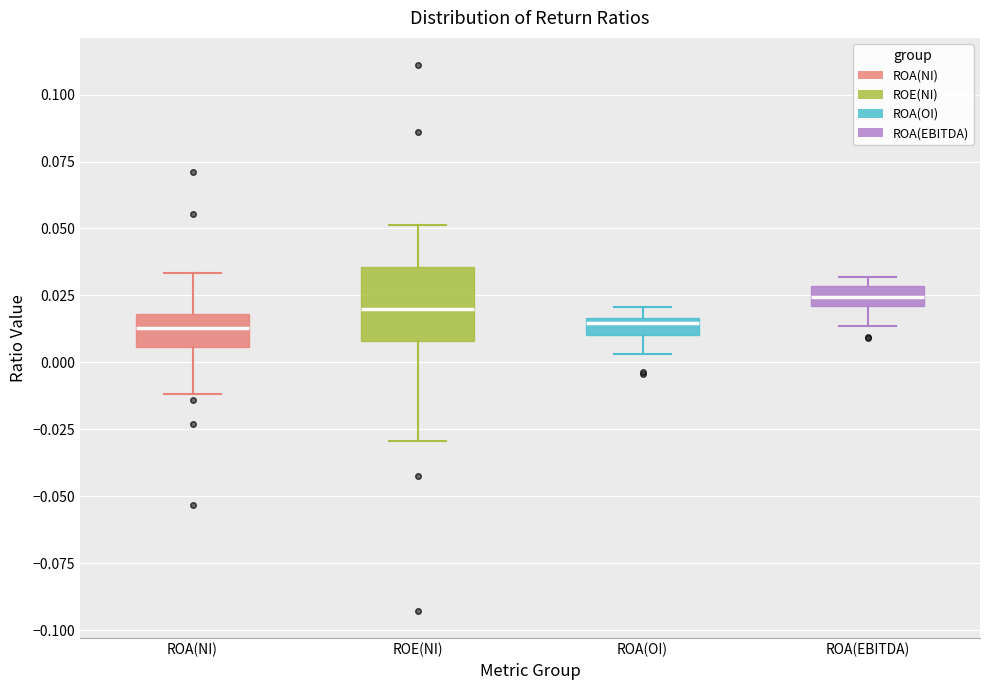

Where is the upper edge of the box for ROE(NI) on the y-axis? The values are not printed on the chart, so give them approximately, as read against the axis.

0.035